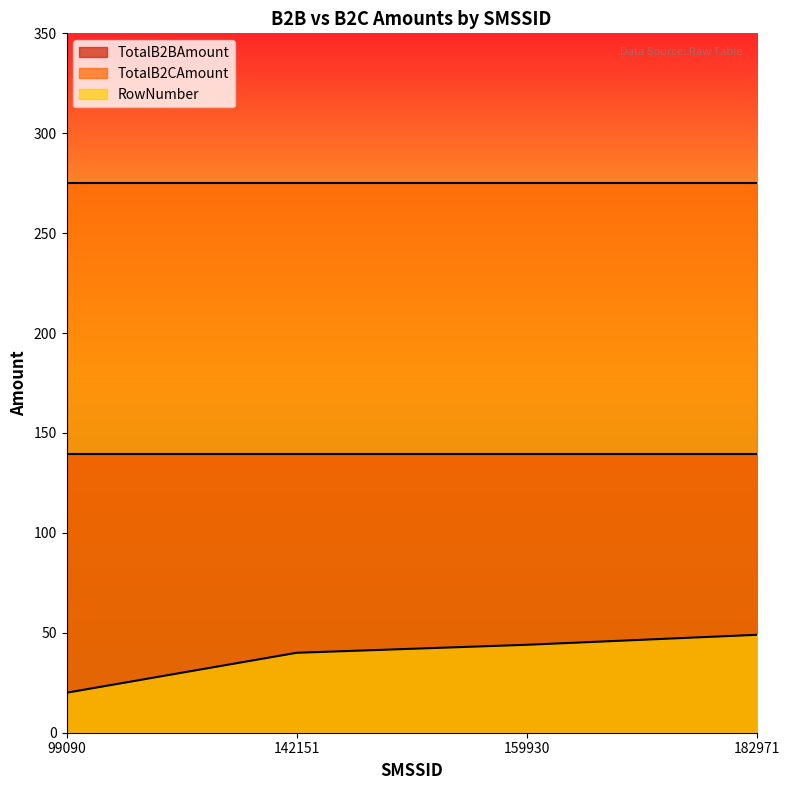

Which series has the largest total across all categories?

TotalB2CAmount